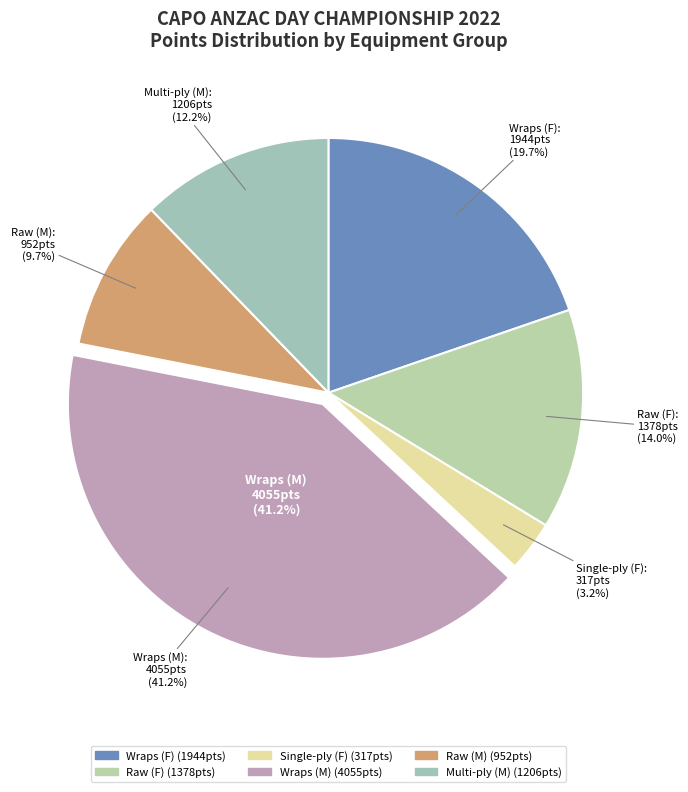

Is it true that Peta Biggin is 16% of the pie?

False